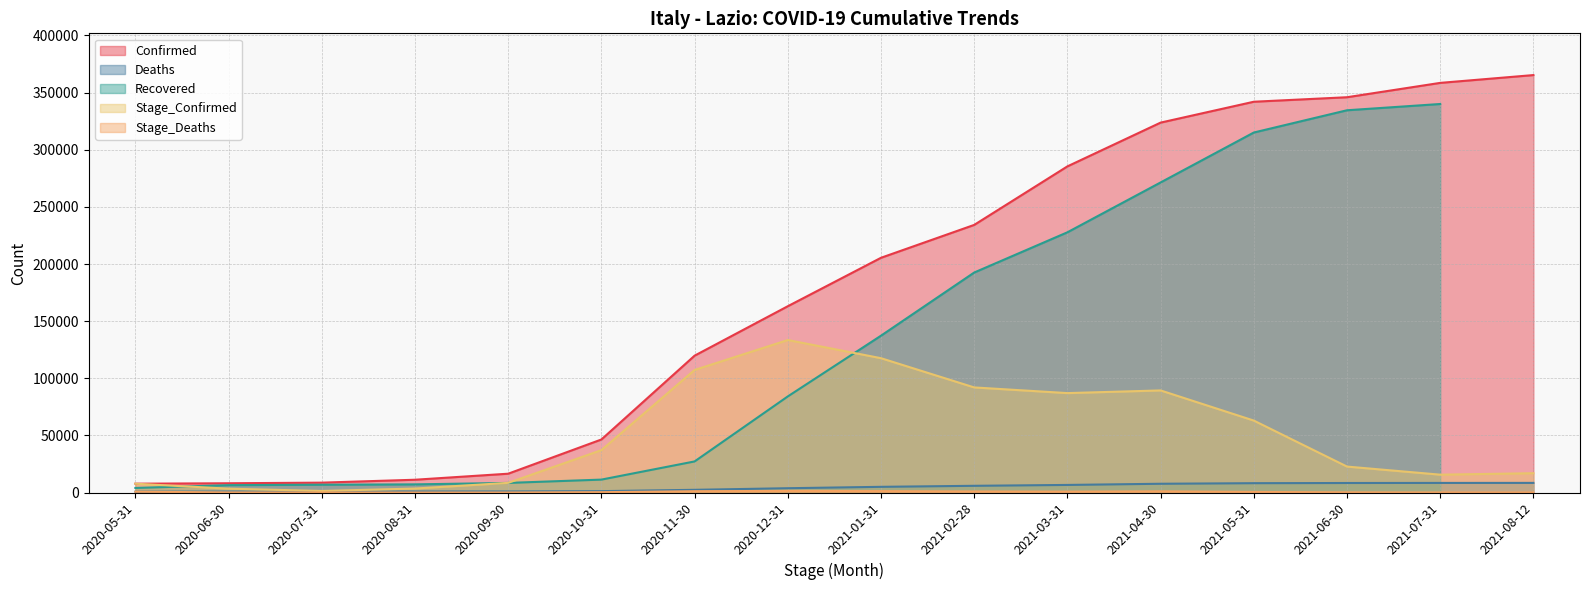

What is the label of the 15th point from the left?

2021-07-31